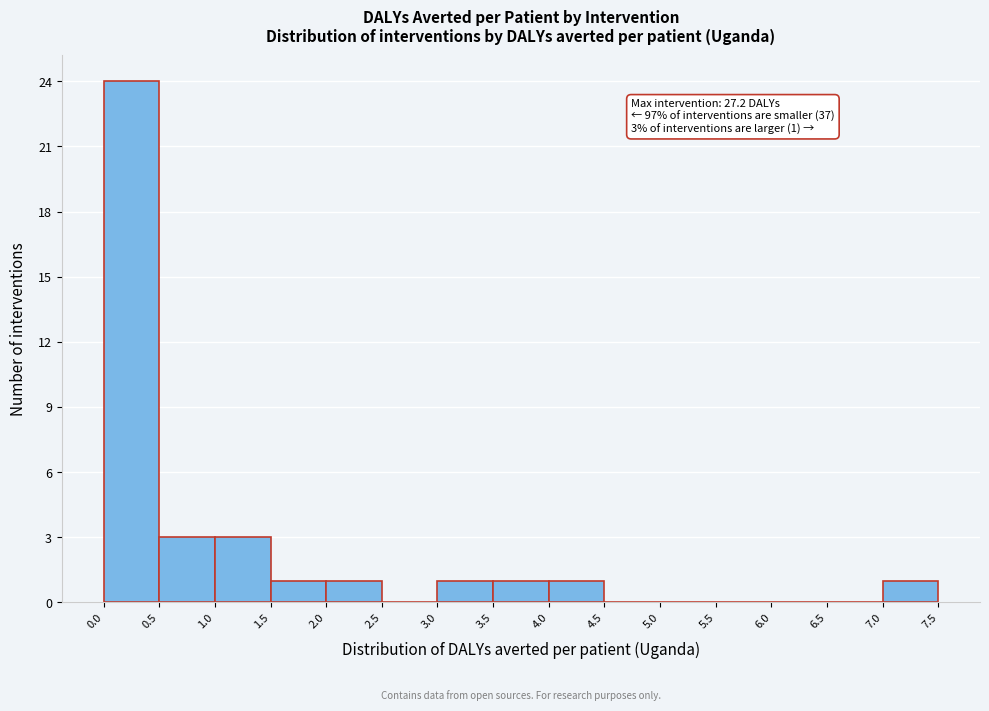

Which range on the x-axis has the tallest bar?

0.0 to 0.5